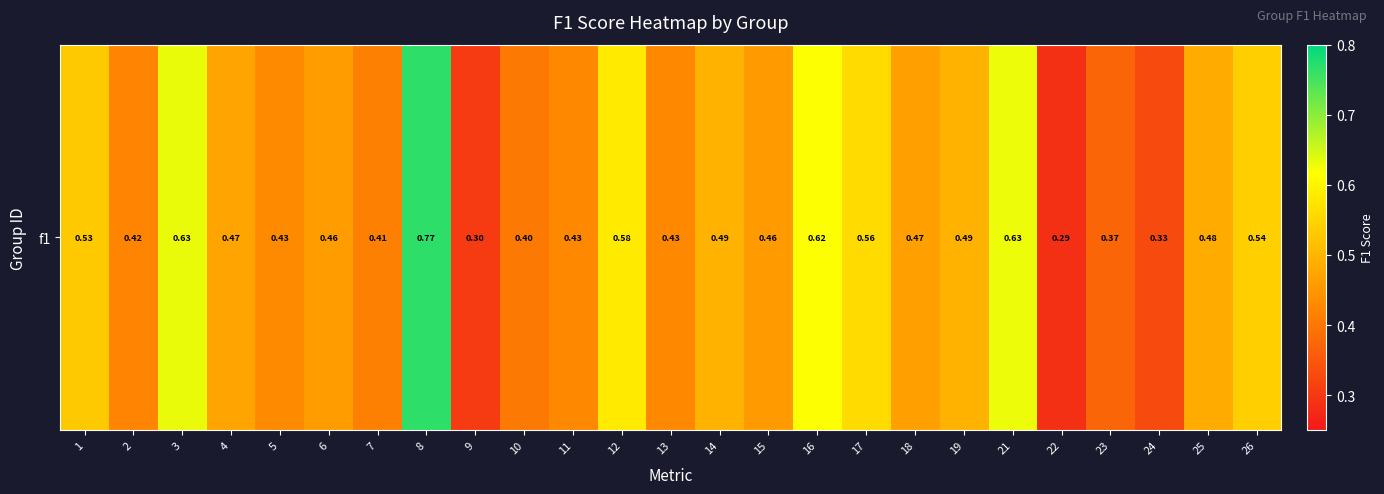

List the labels in order of value, largest first.

8, 3, 21, 16, 12, 17, 26, 1, 14, 19, 25, 4, 18, 6, 15, 5, 11, 13, 2, 7, 10, 23, 24, 9, 22